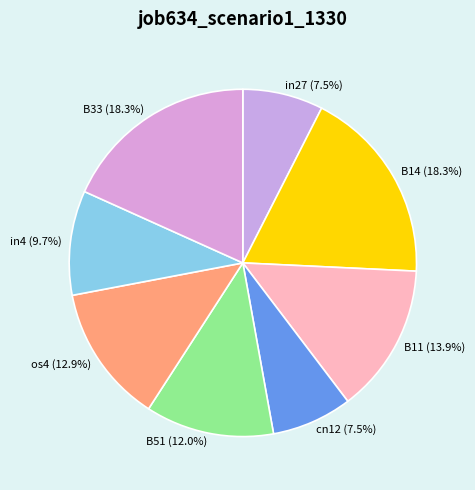

How many segments does this pie chart have?

8